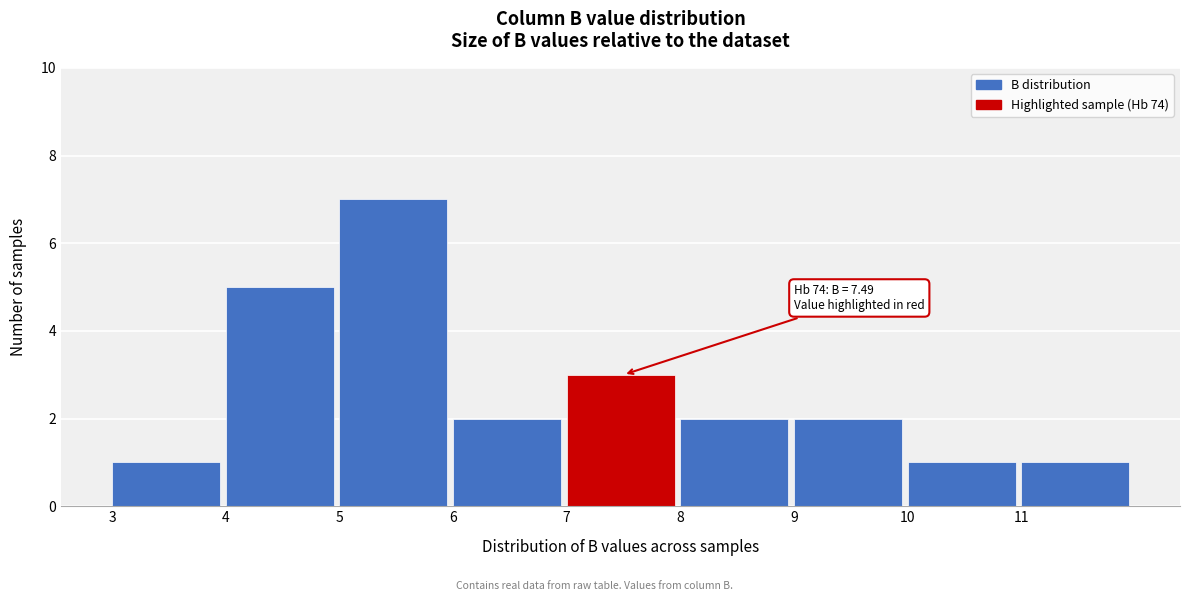

Which range on the x-axis has the tallest bar?

5 to 6